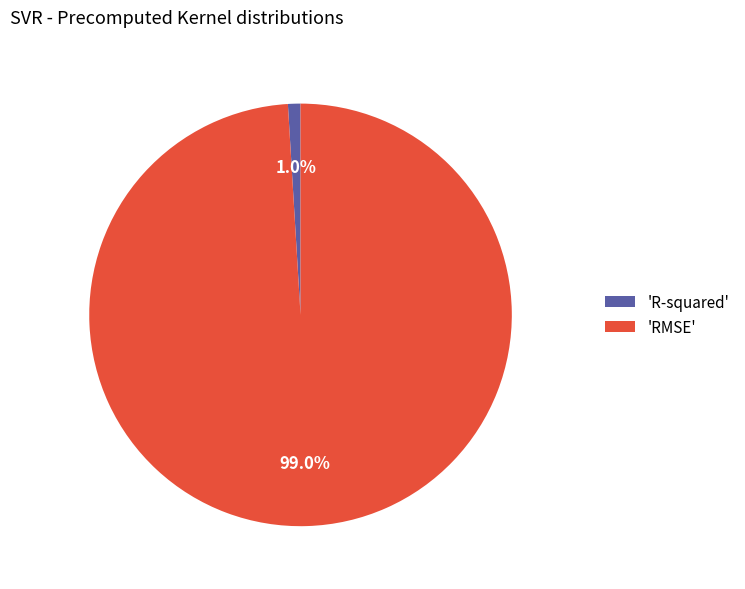

How many slices are in this pie chart?

2